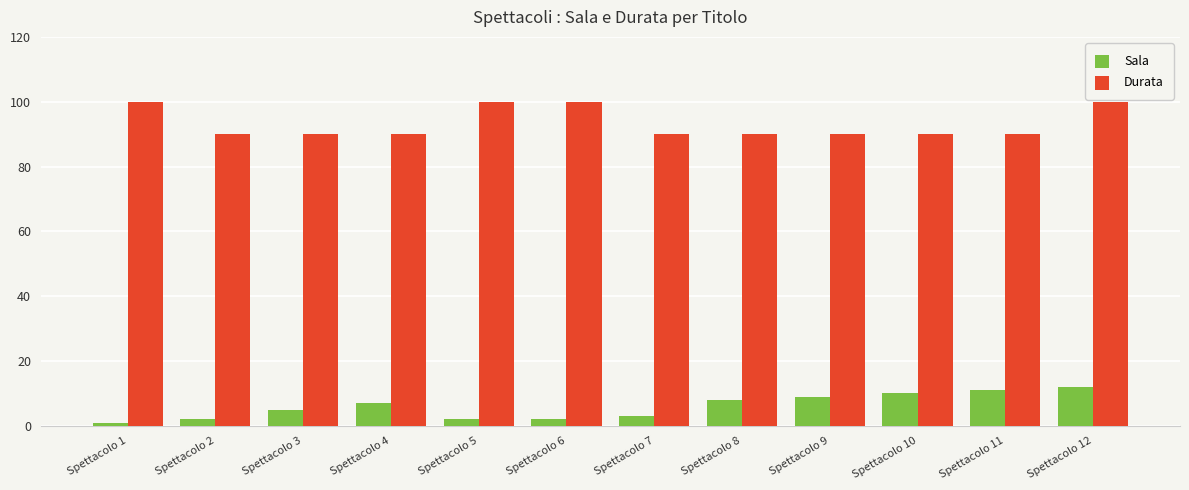

What is the total value across all series at Spettacolo 1?

101